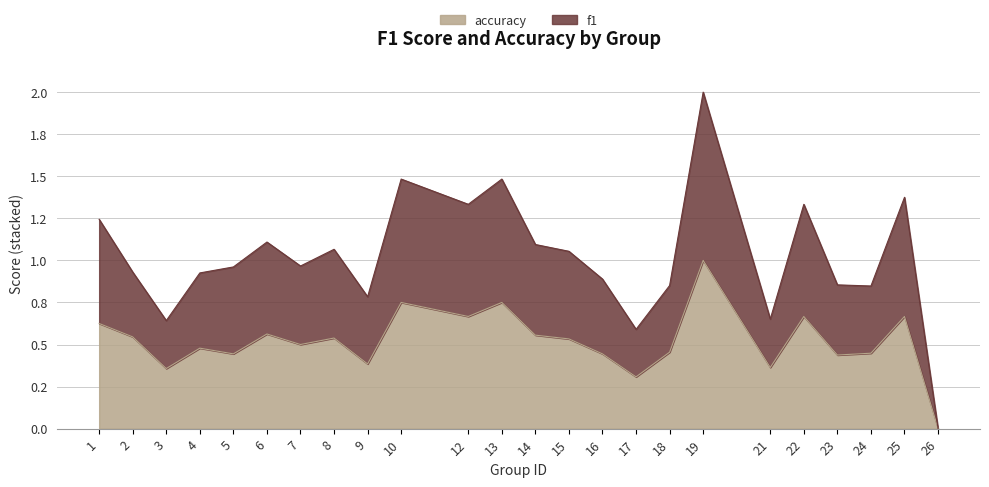

What are all the series names shown in the legend?

accuracy, f1